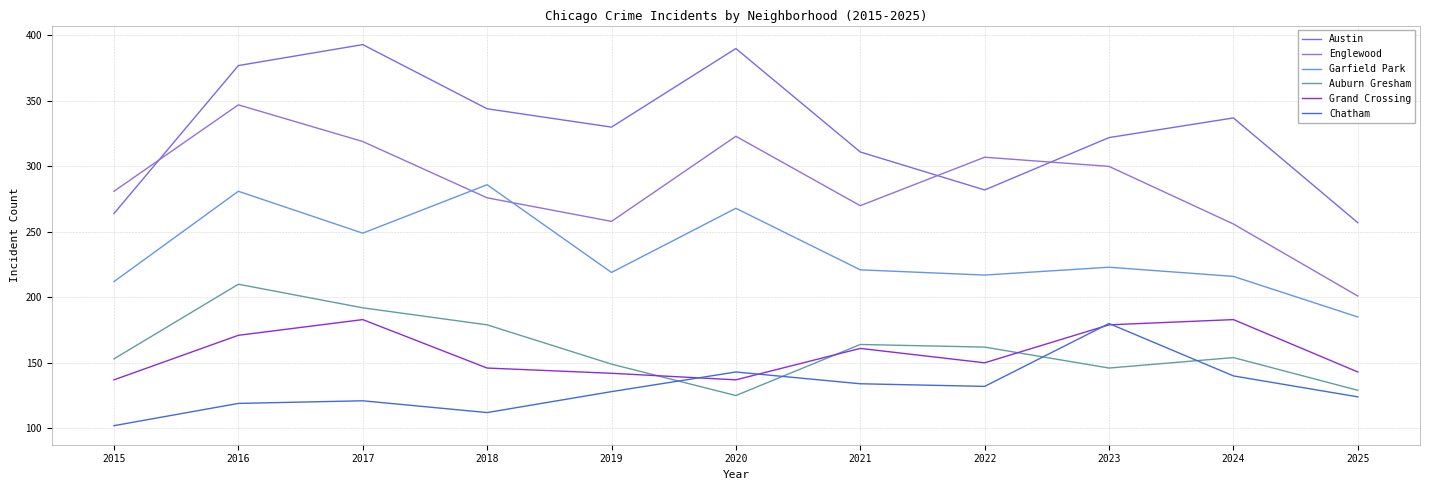

What is the maximum value shown in the chart?

393